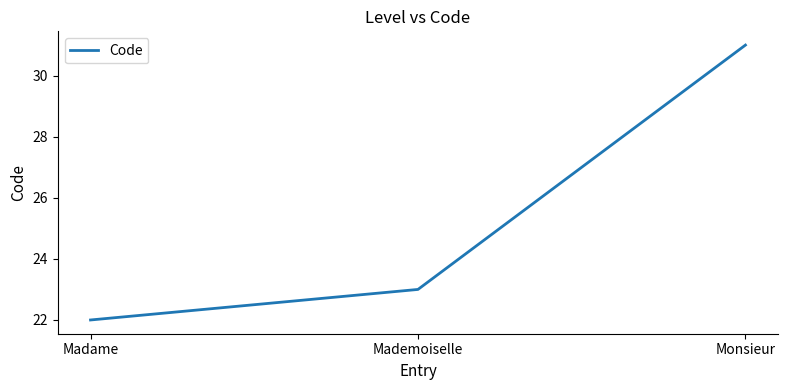

How many lines are shown in the chart?

1